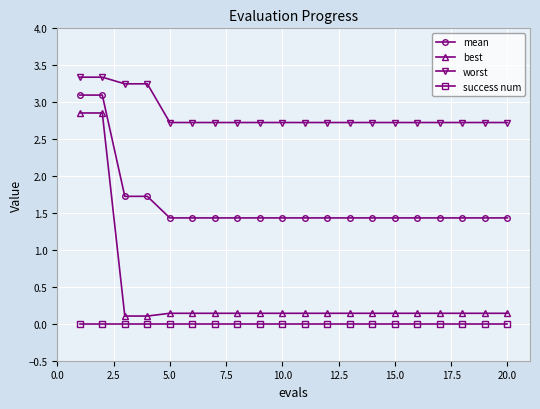

True or false: success num and best intersect in this chart.

False